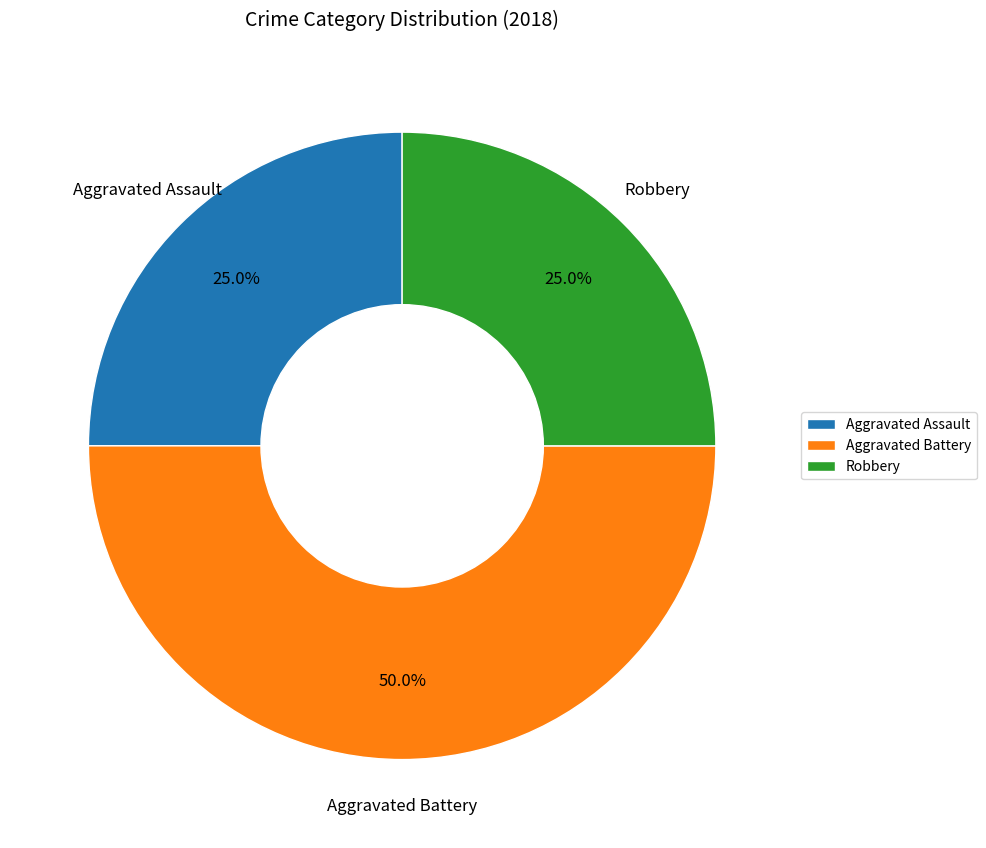

What is the ratio of the value at Robbery to the value at Aggravated Battery?

0.5